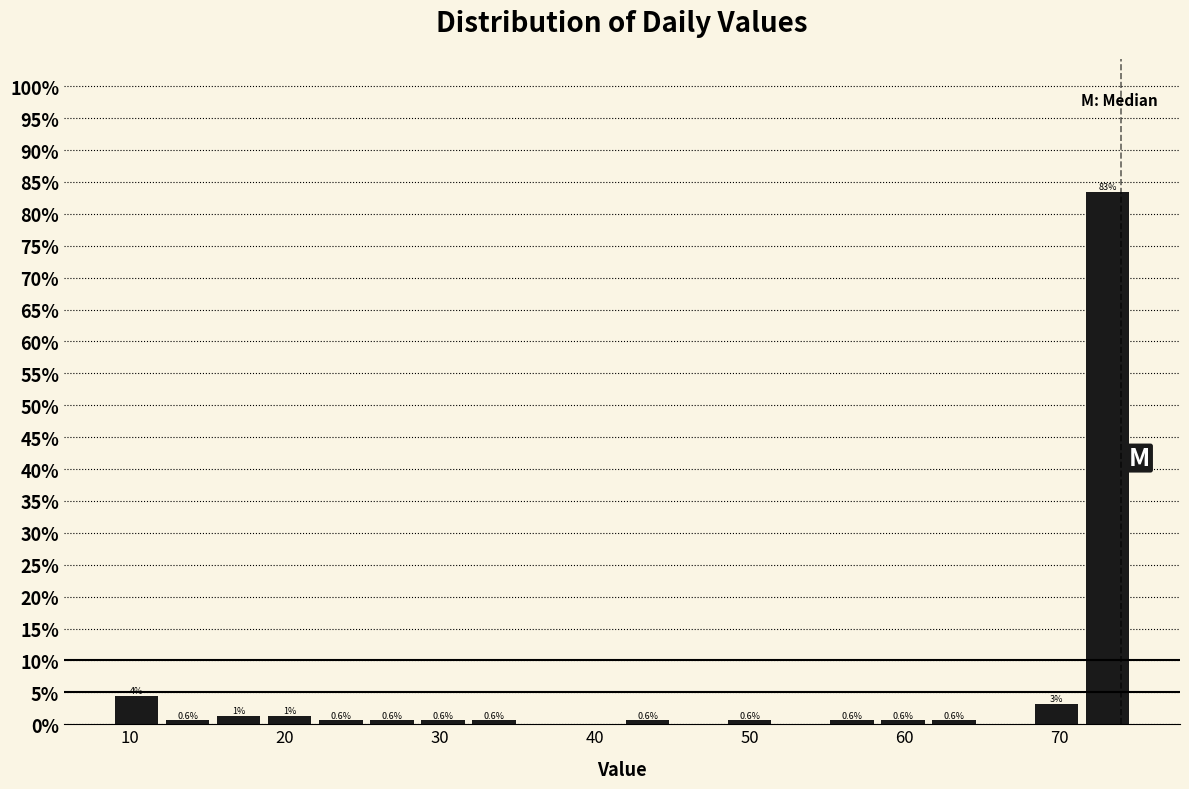

Read against the x-axis, roughly where is the centre of the tallest bar?

73